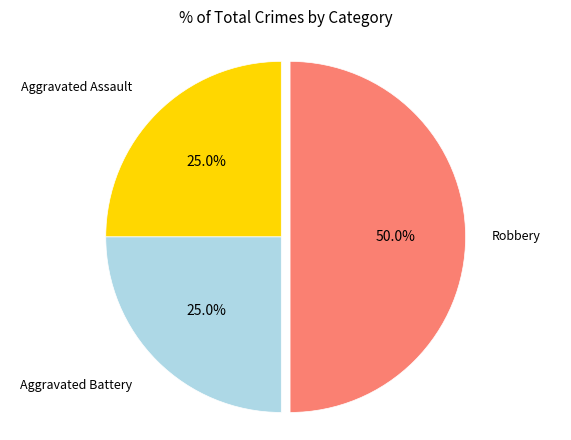

How many slices are in this pie chart?

3